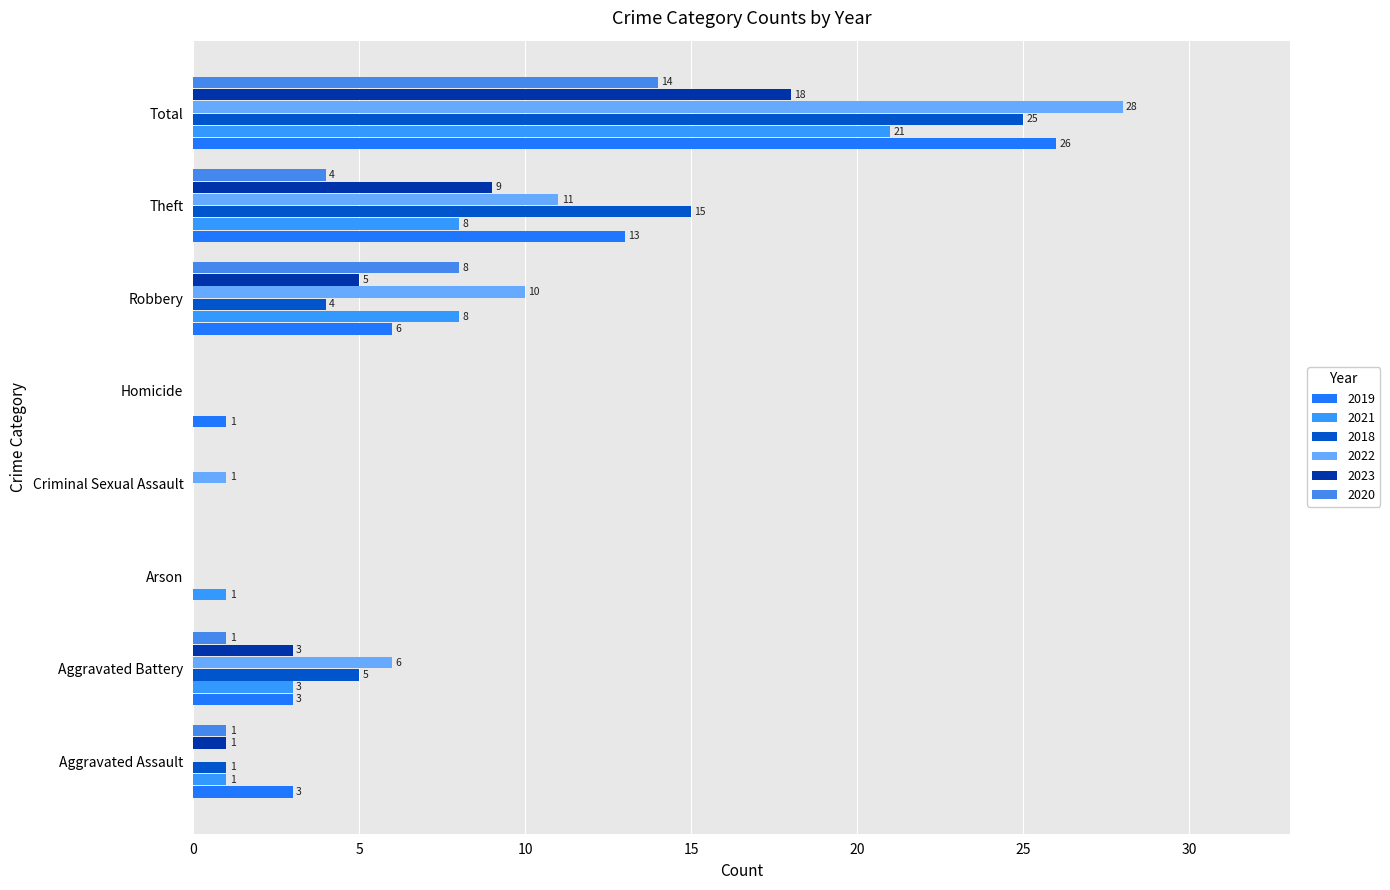

Which series has the largest total across all categories?

2022